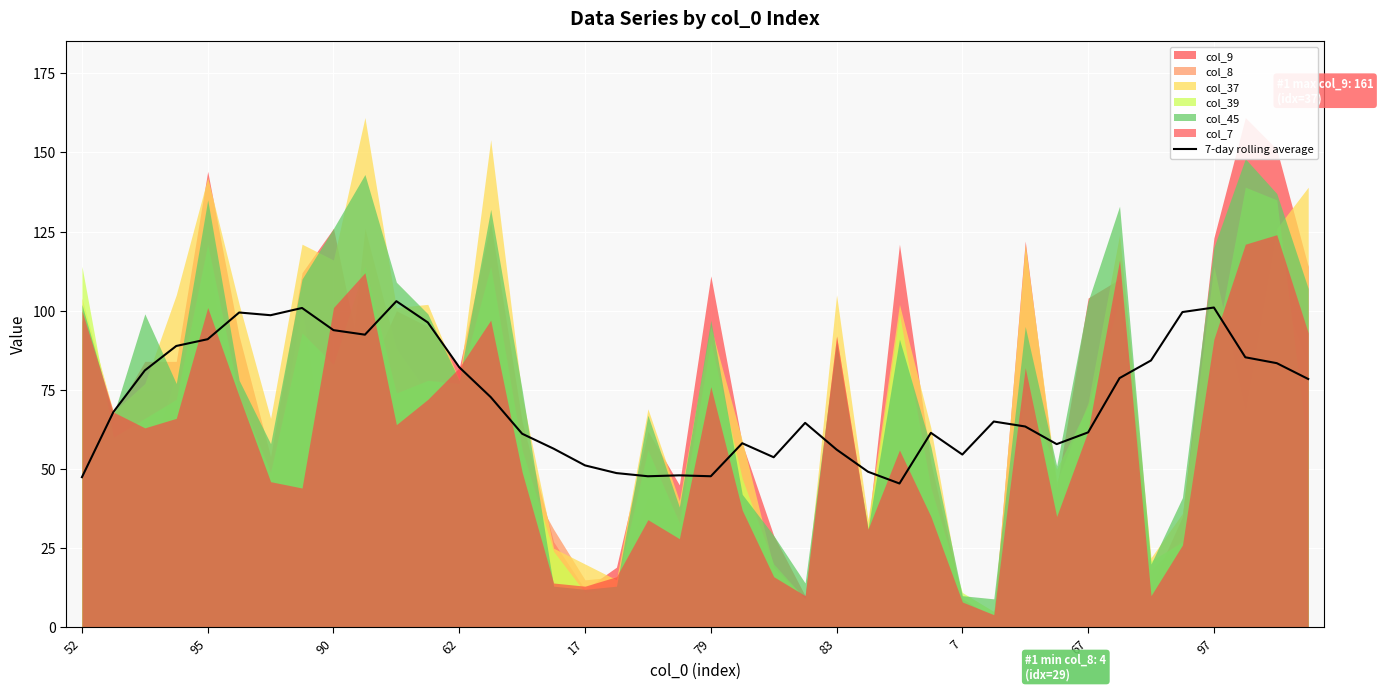

True or false: the data has more than 0 interior local peaks.

True